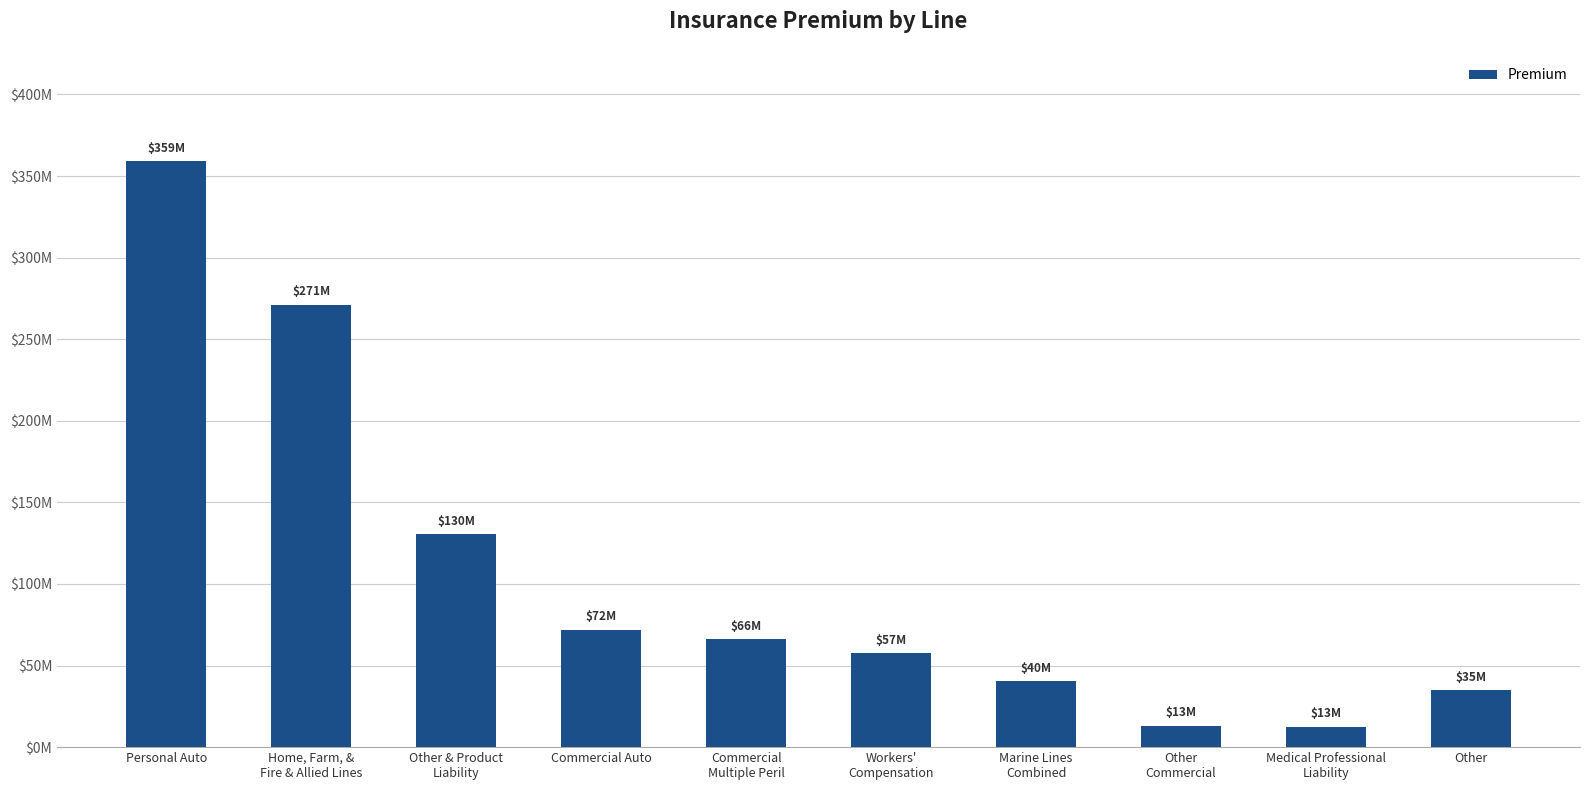

Does the chart contain any negative values?

No